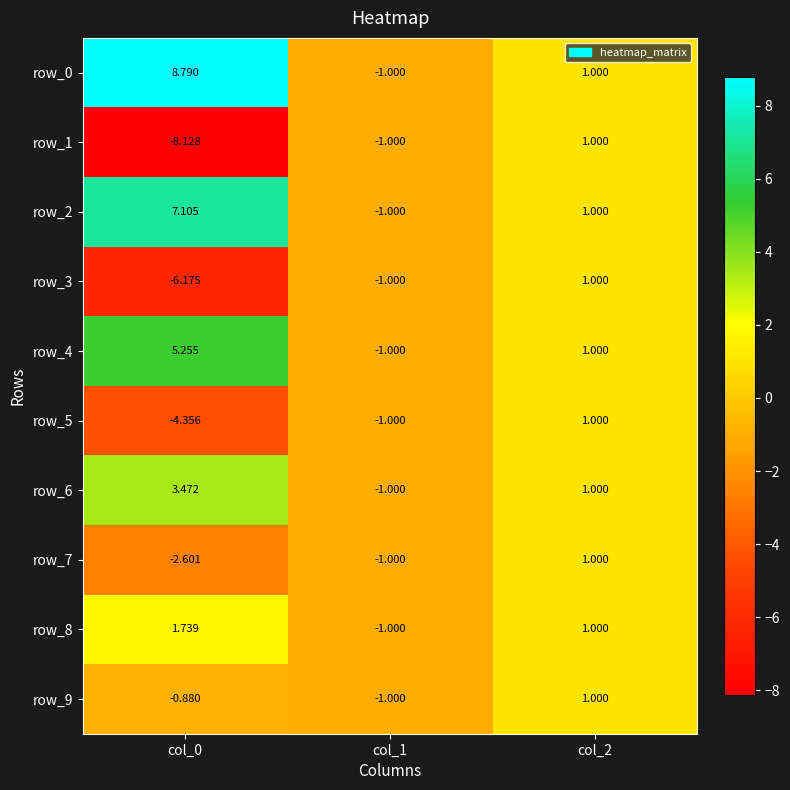

Which series has the largest total across all categories?

row_0